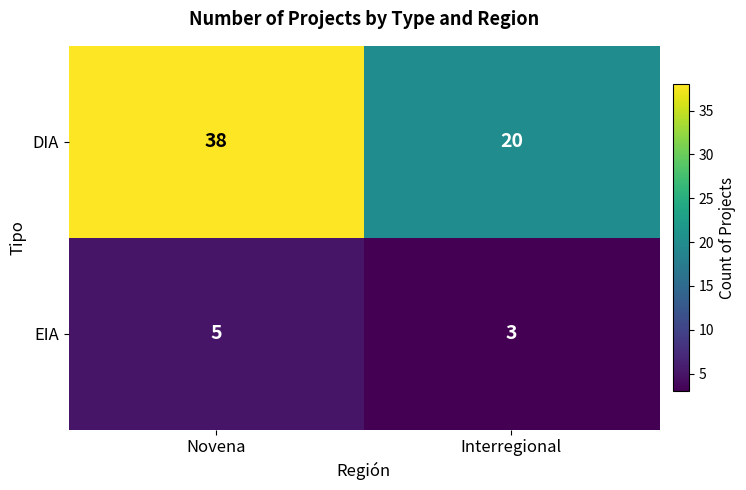

How many distinct data groups are displayed?

2